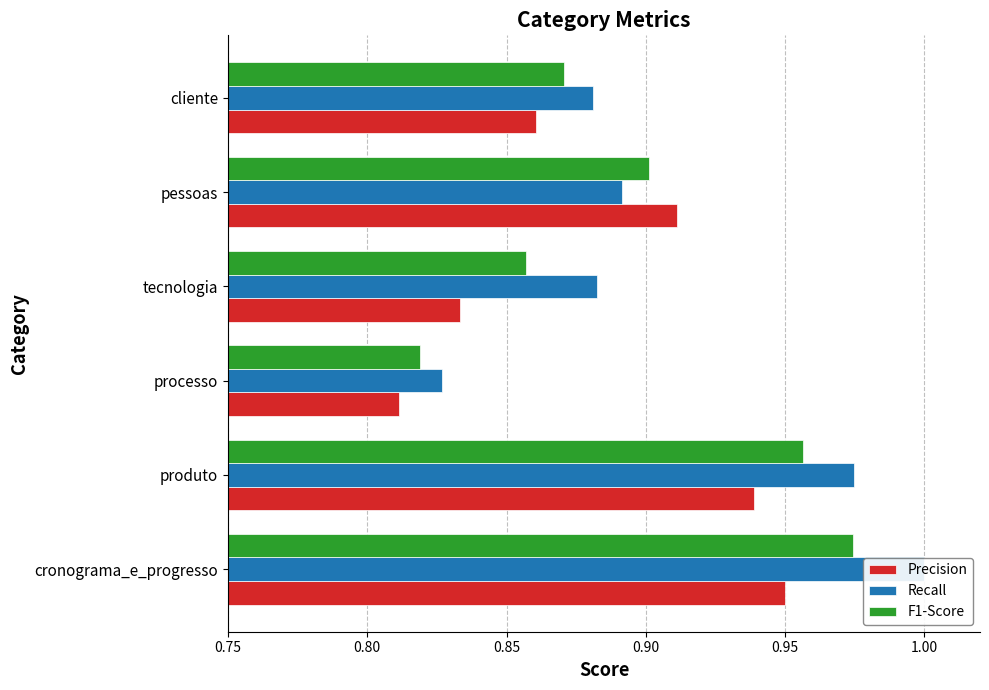

What is the value of the Precision bar at the 2nd from the left?

0.9